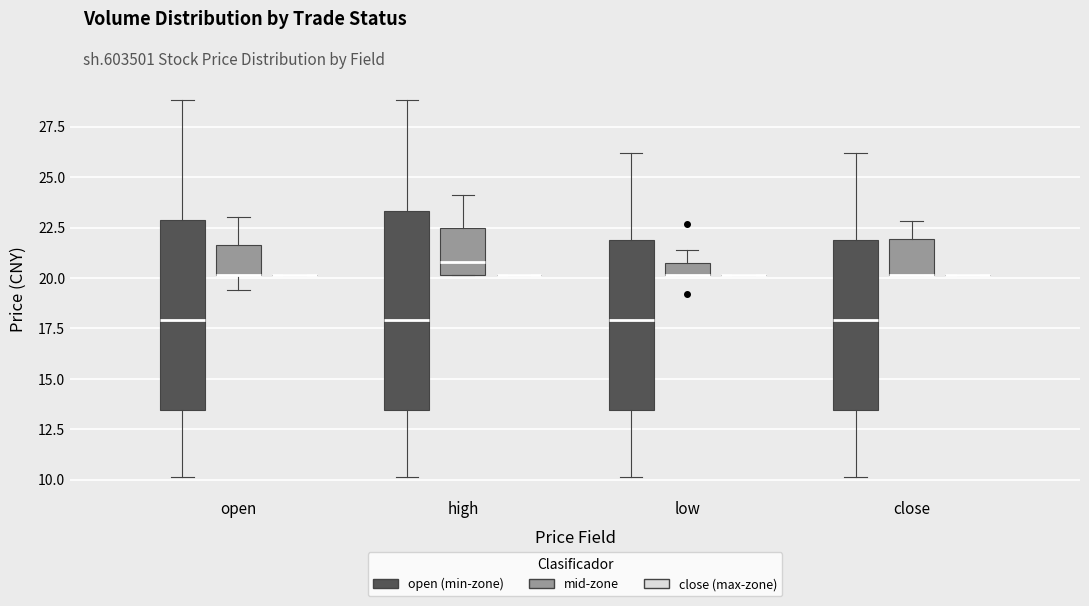

Where does the upper whisker of the box for low (open (min-zone)) end on the y-axis? The values are not printed on the chart, so give them approximately, as read against the axis.

26.0